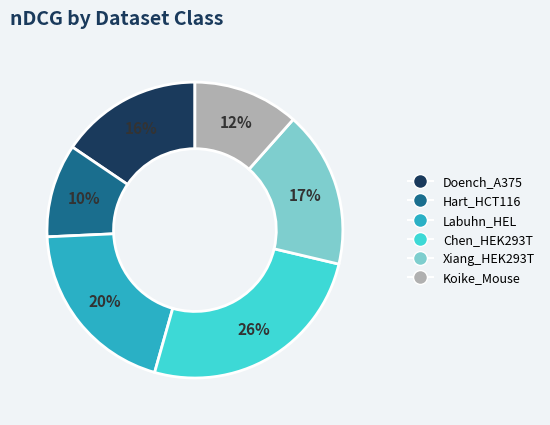

What percentage is the Koike_Mouse slice, to the nearest percent?

12%